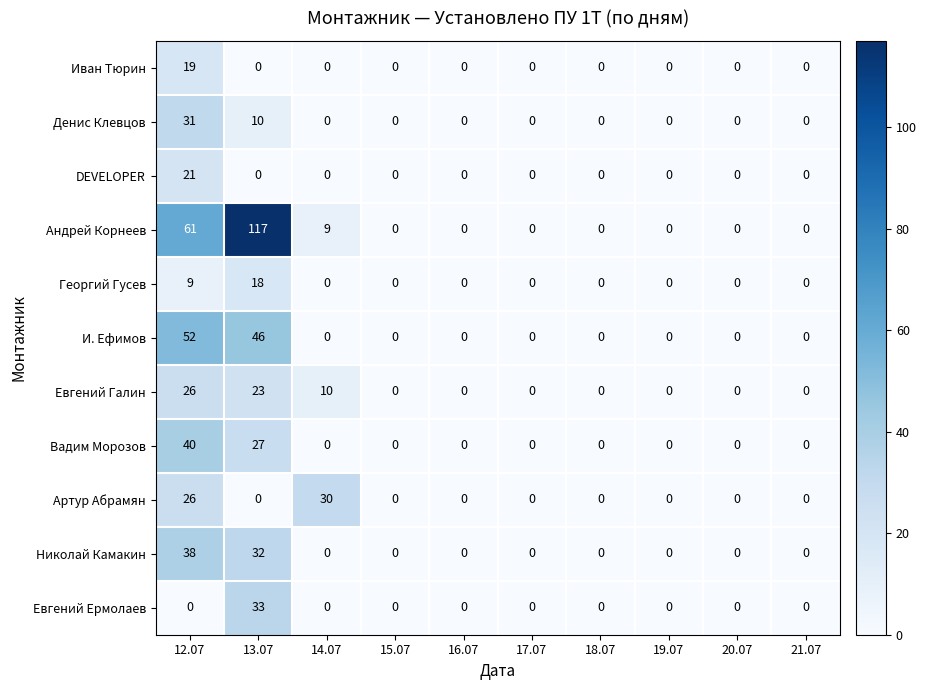

The value of Андрей Корнеев at 14.07 is 9. True or false?

True